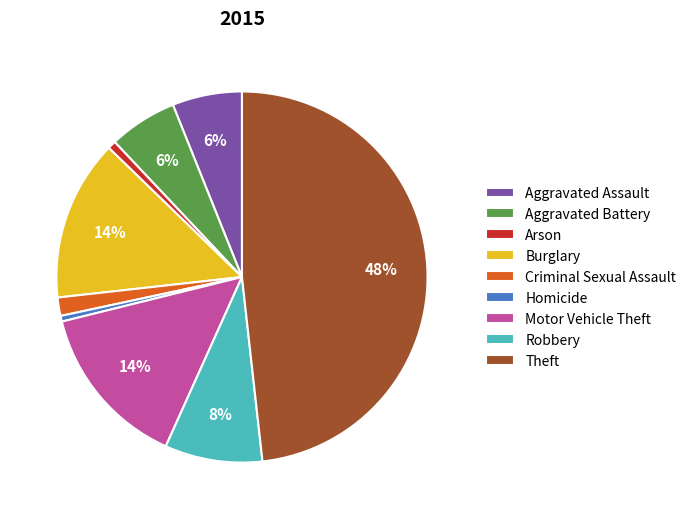

Is the sum of Motor Vehicle Theft and Theft greater than half?

Yes